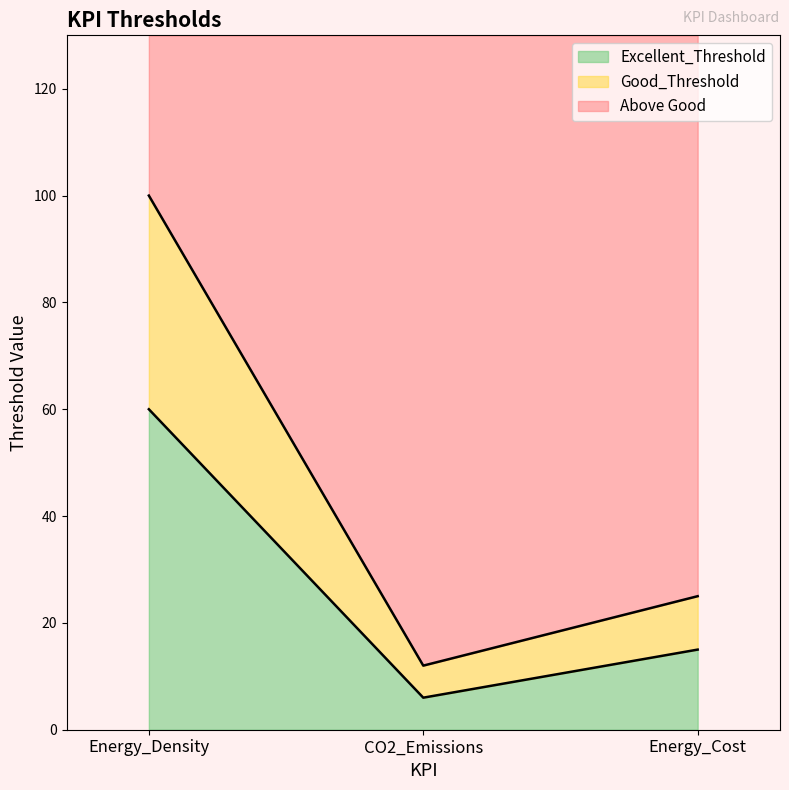

What is the label of the 2nd point from the right?

CO2_Emissions